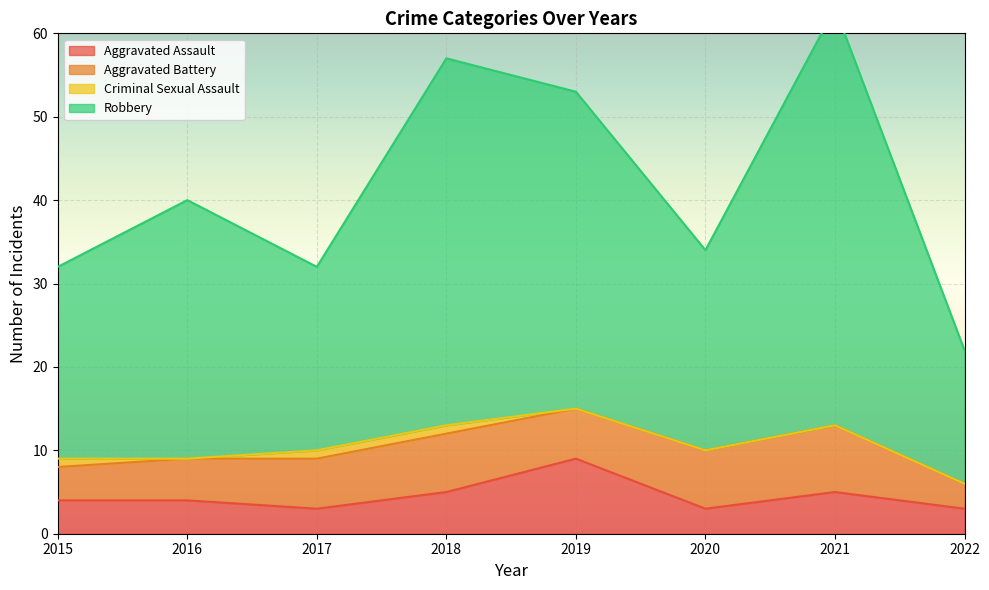

Is it true that Aggravated Assault equals 3 at 2022?

True